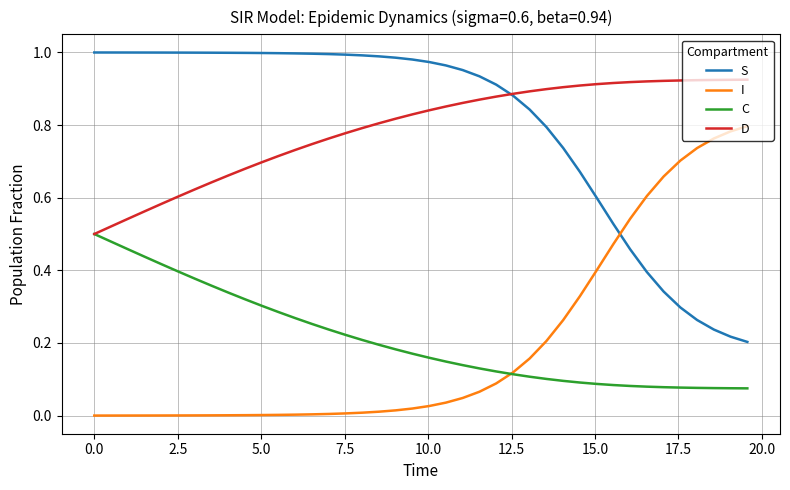

How many lines are shown in the chart?

4